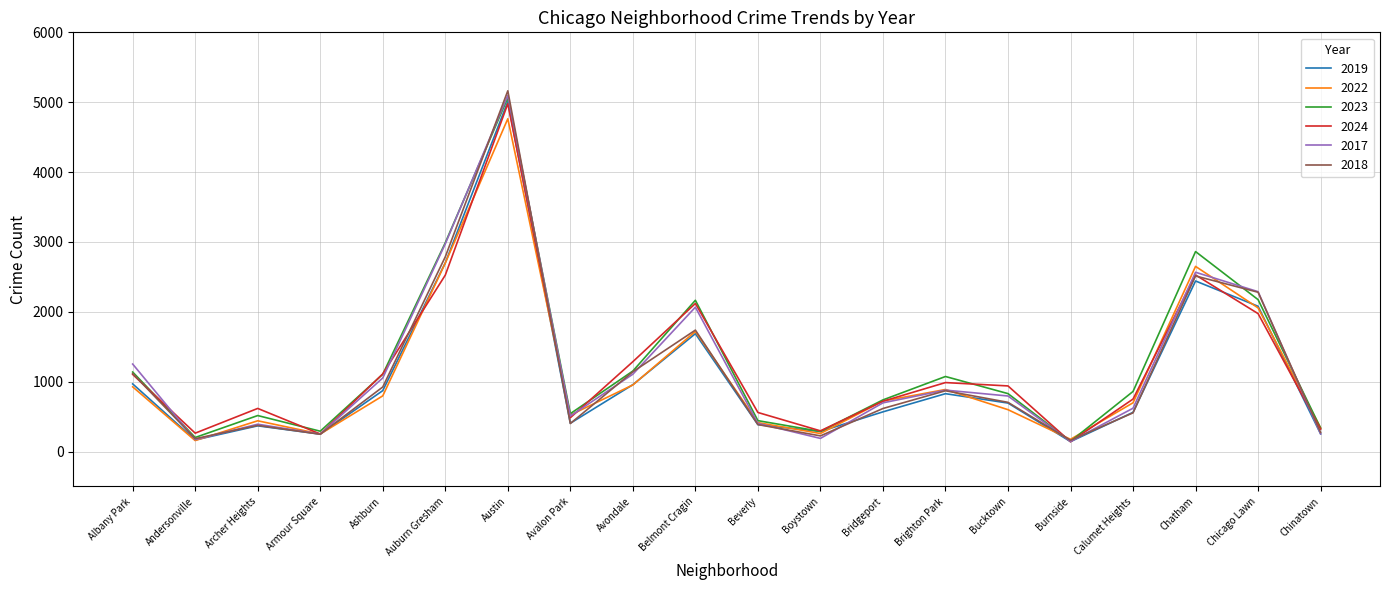

Between Boystown and Calumet Heights, which series saw the biggest shift?

2023